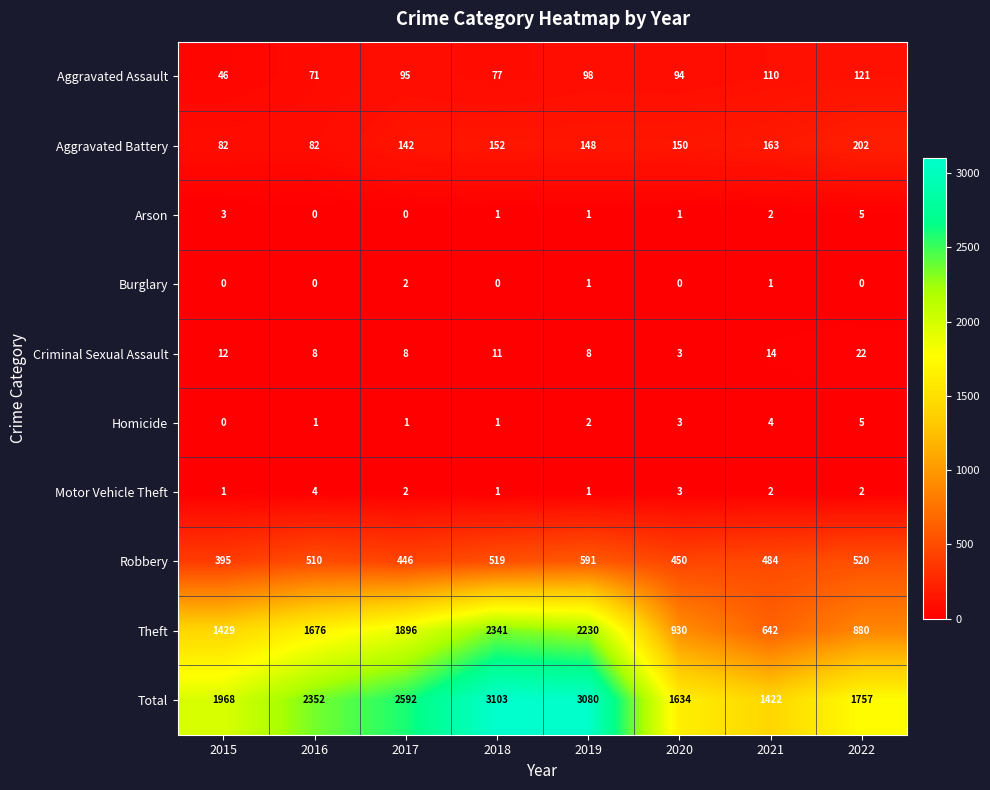

Rank the categories by Total value from highest to lowest.

2018, 2019, 2017, 2016, 2015, 2022, 2020, 2021